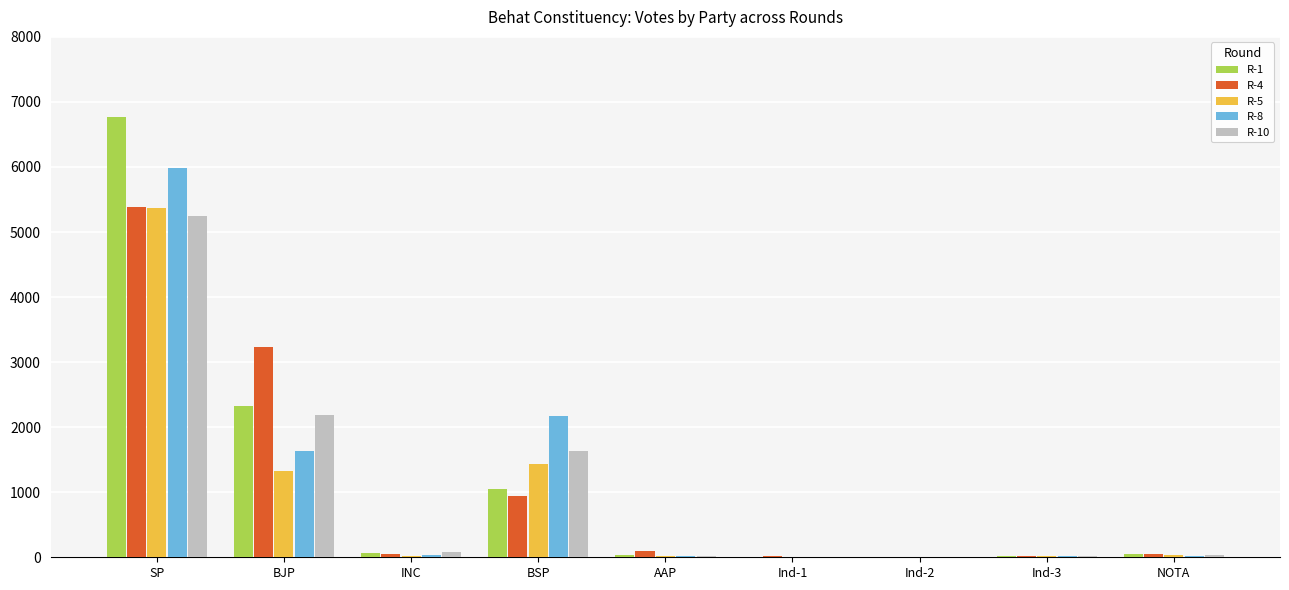

At which category is the sum across all series the highest?

SP